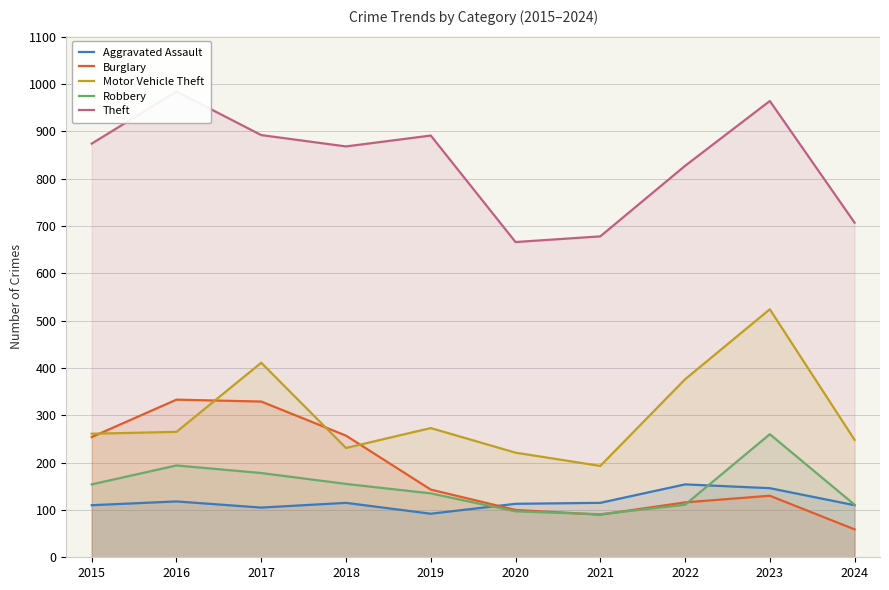

True or false: Theft and Robbery cross at least once.

False